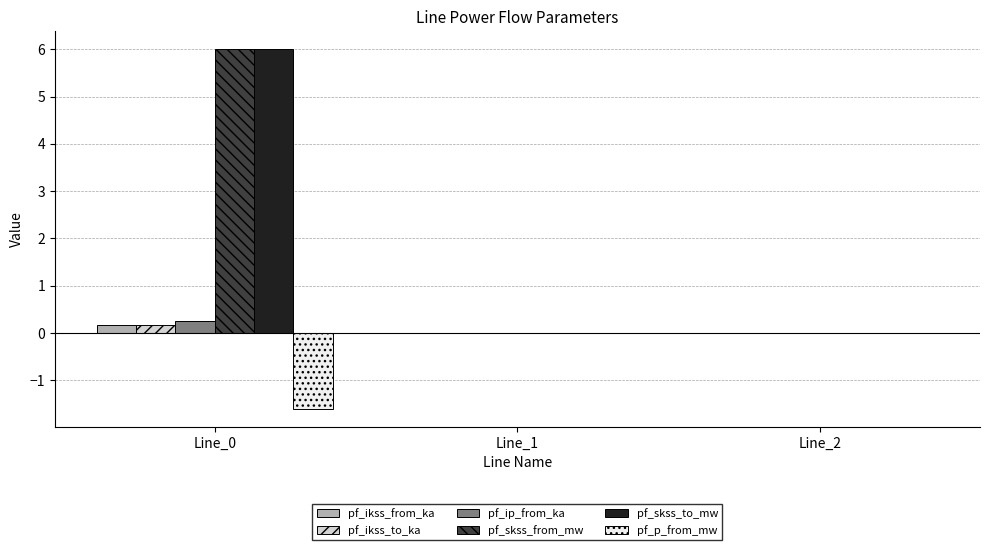

Is the value of pf_skss_from_mw at Line_0 greater than the value of pf_ip_from_ka at Line_1?

Yes